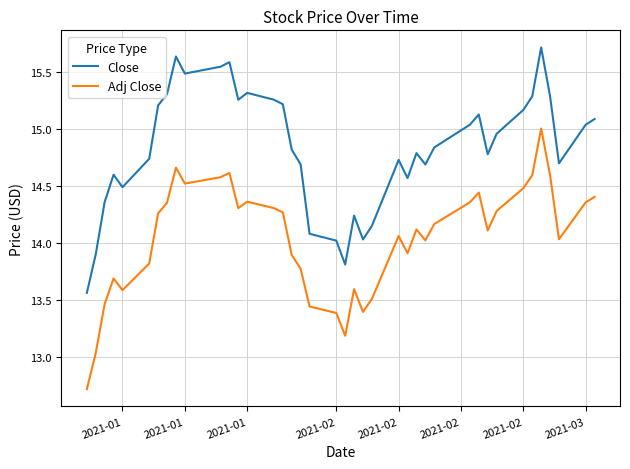

What is the greatest value displayed?

15.7